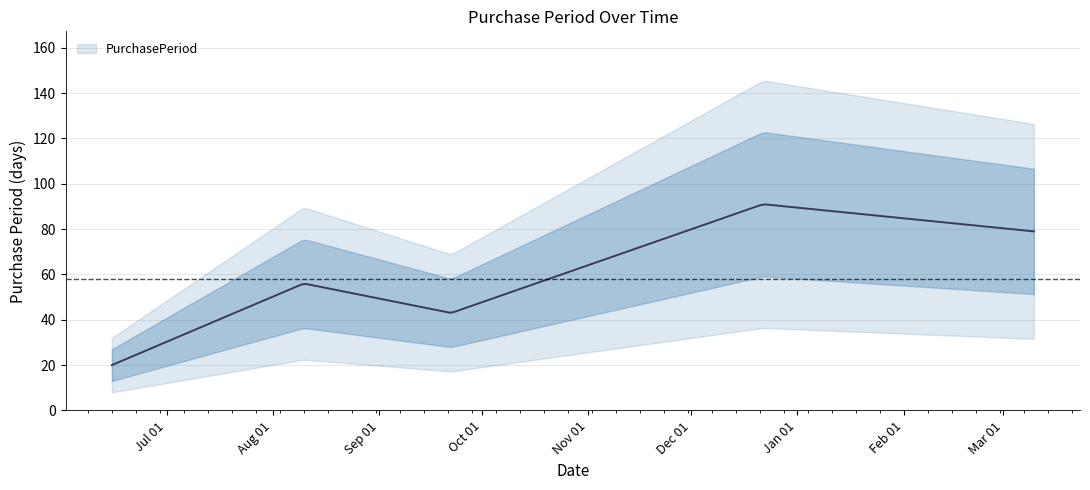

How many values are between 43 and 79?

3